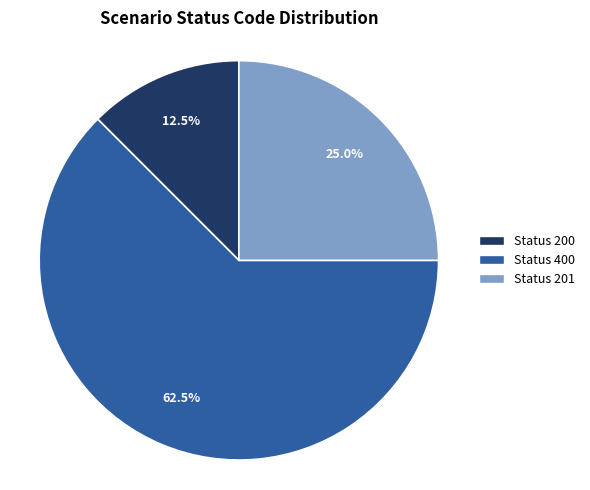

Is there a majority slice in this chart?

Yes